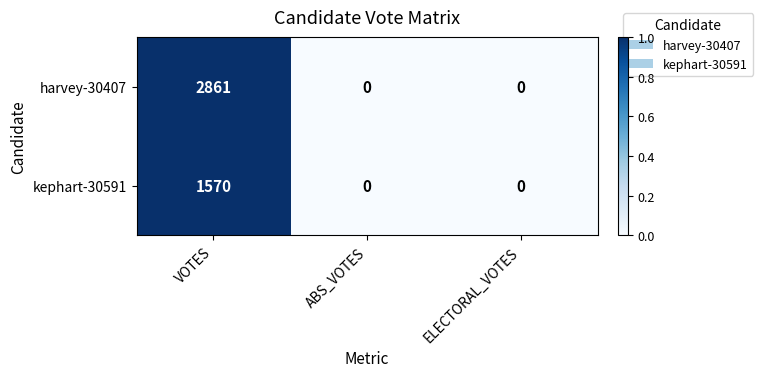

Reading left to right, transcribe all the data shown in this chart.

harvey-30407: 2861	0	0
kephart-30591: 1570	0	0